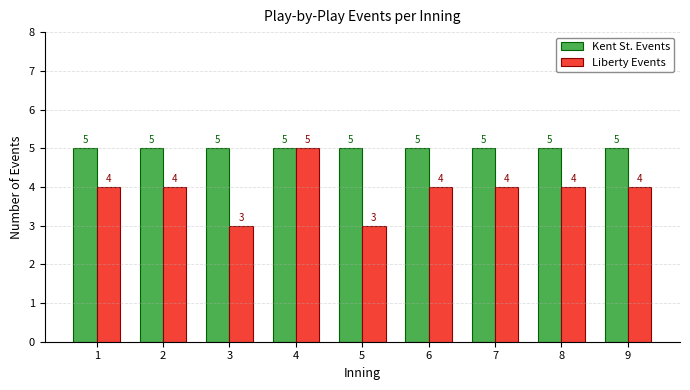

At which category is the sum across all series the highest?

4